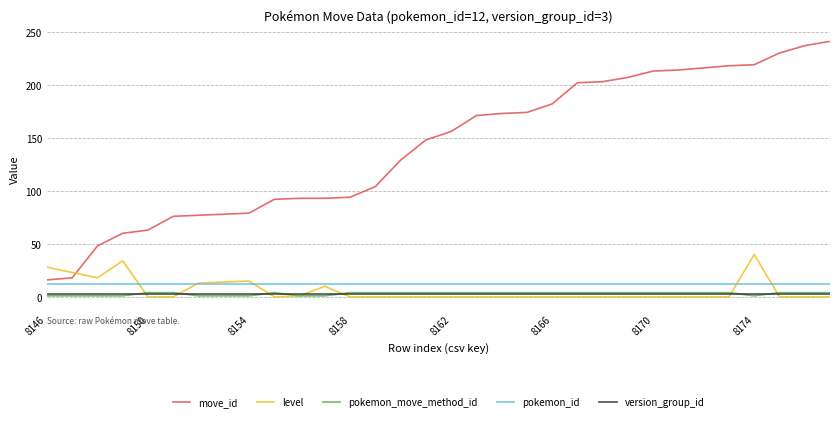

True or false: move_id and version_group_id cross at least once.

False